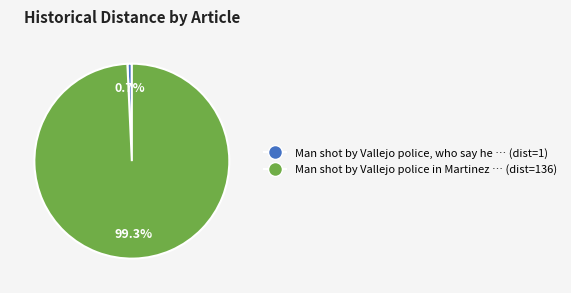

To the nearest percent, what percentage of the pie is Man shot by Vallejo police in Martinez?

99%